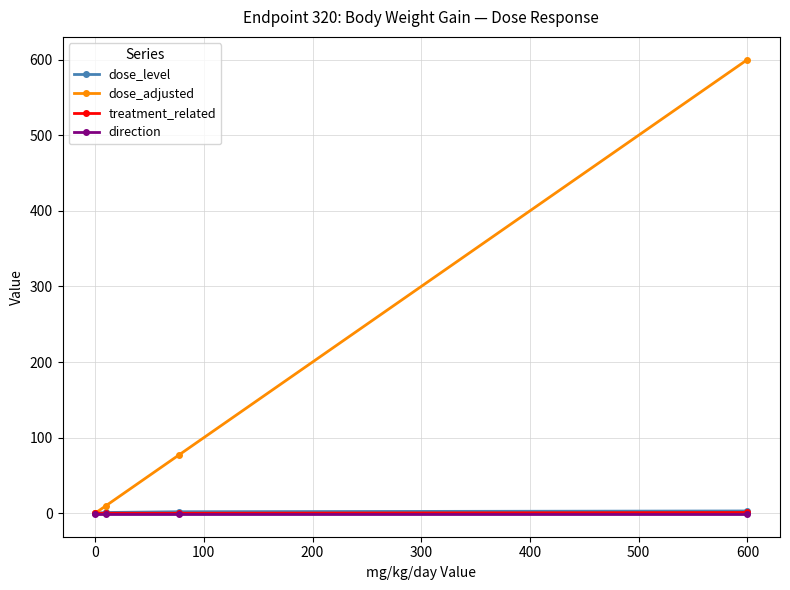

Which series has the largest range (max minus min)?

dose_adjusted